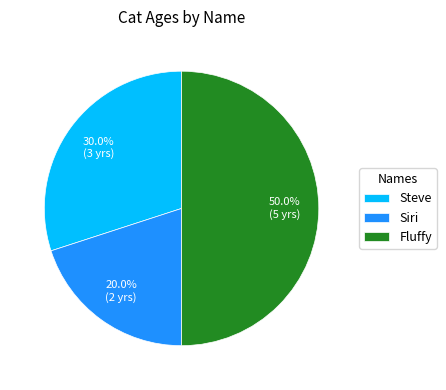

What is the total percentage of Steve and Fluffy?

80.0%